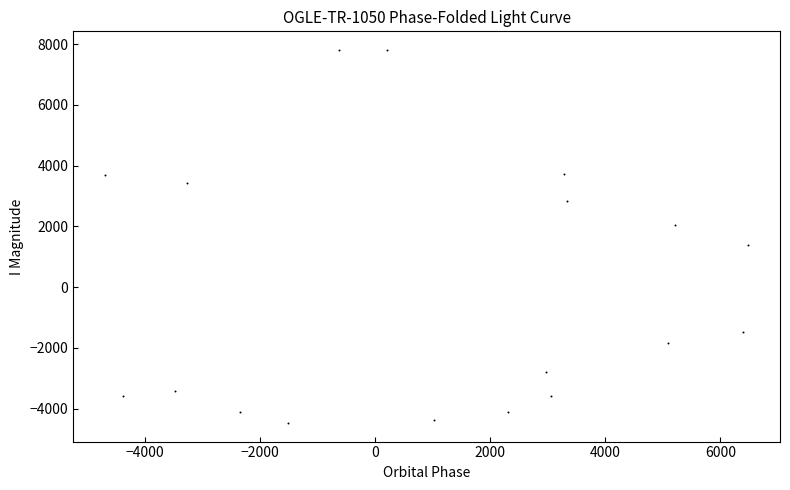

What is the range of Y values (max minus min)?

12281.7